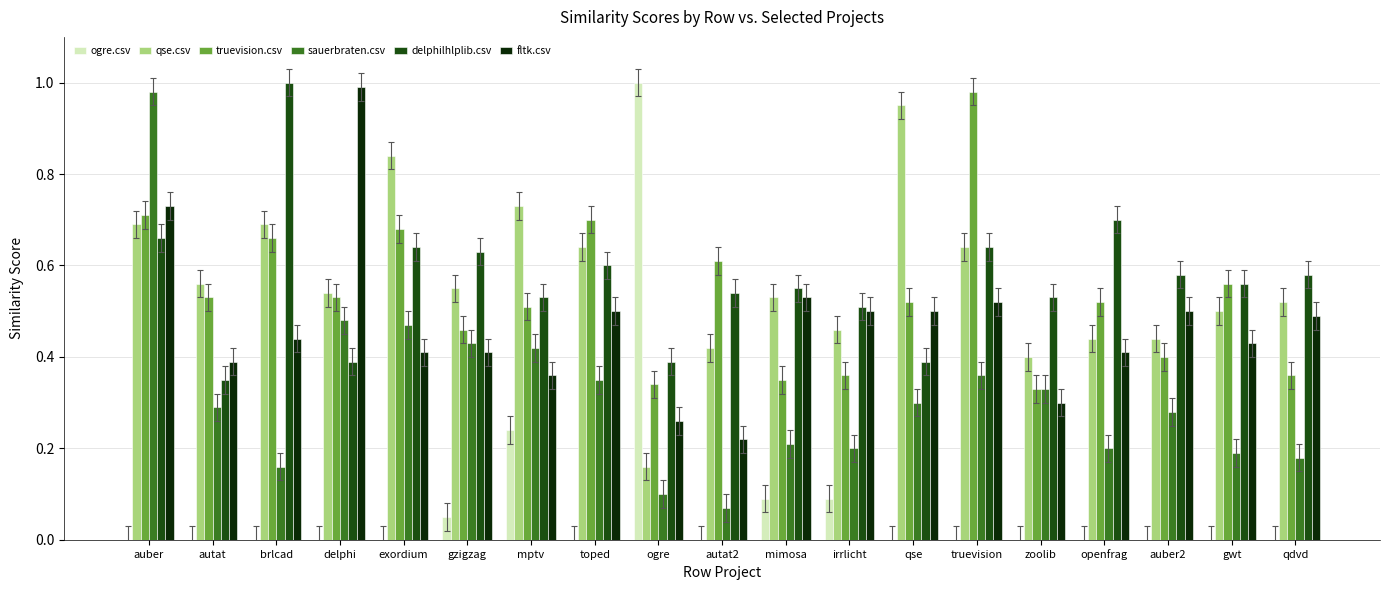

What is the sum of all ogre.csv values?

1.5